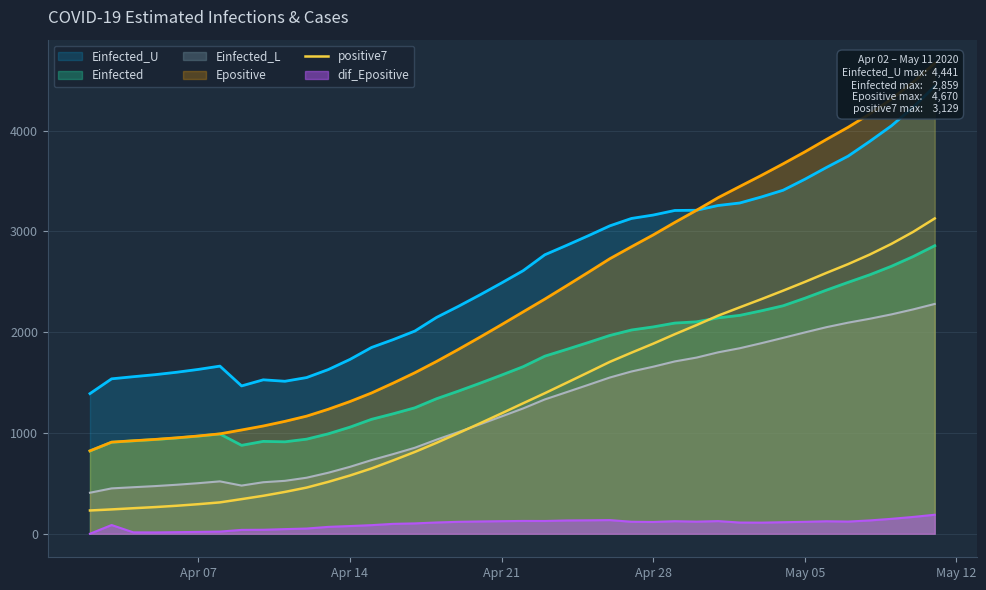

What is the maximum value for Einfected_L?

2280.7